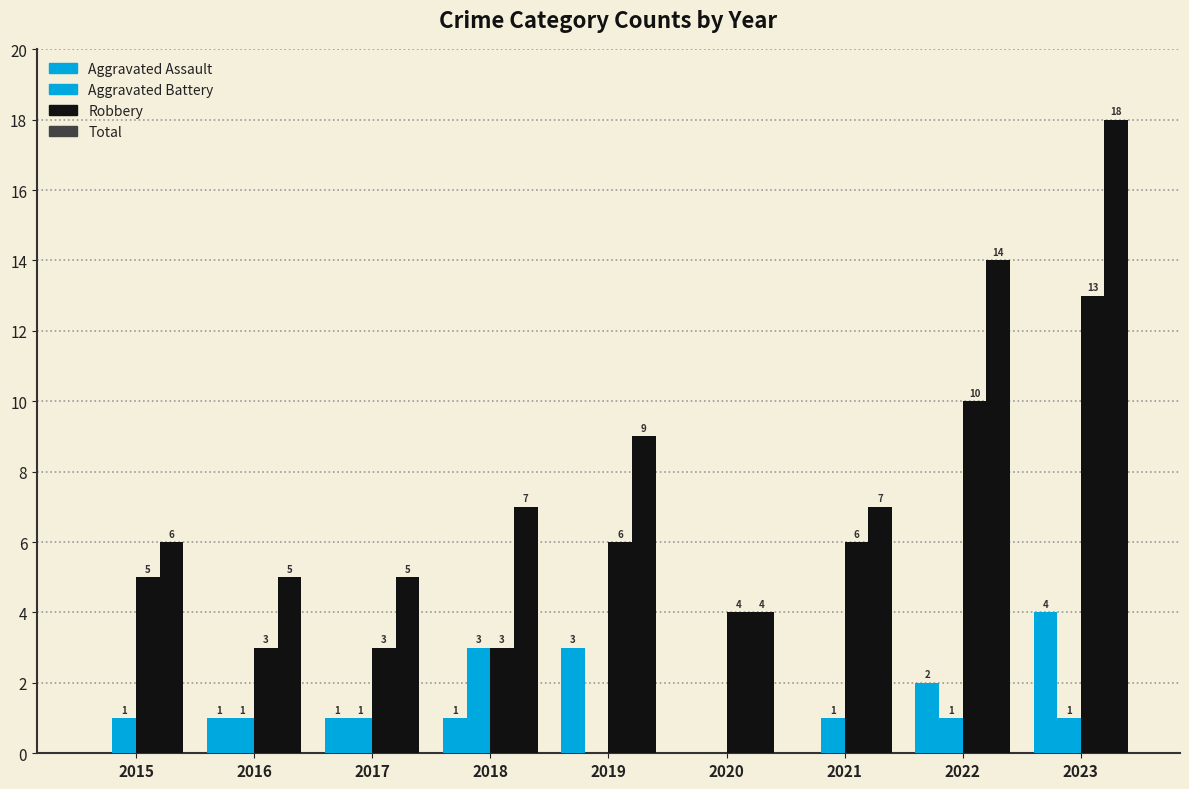

How many distinct data groups are displayed?

4